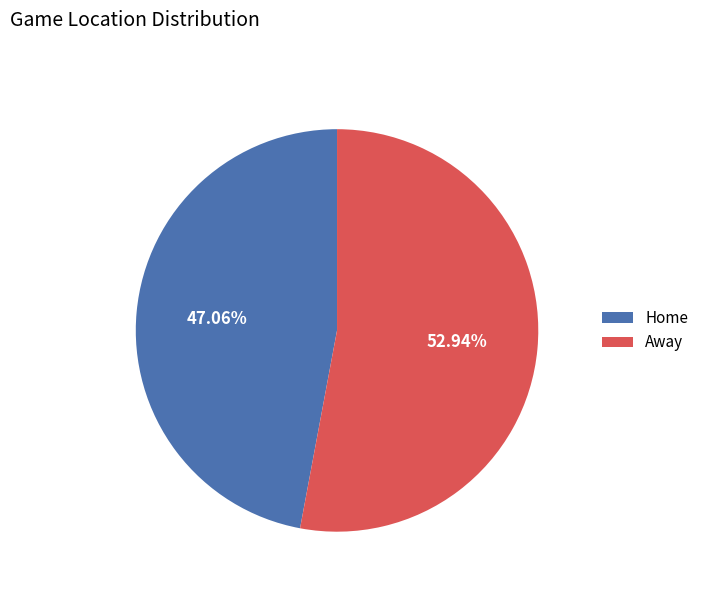

How many segments does this pie chart have?

2